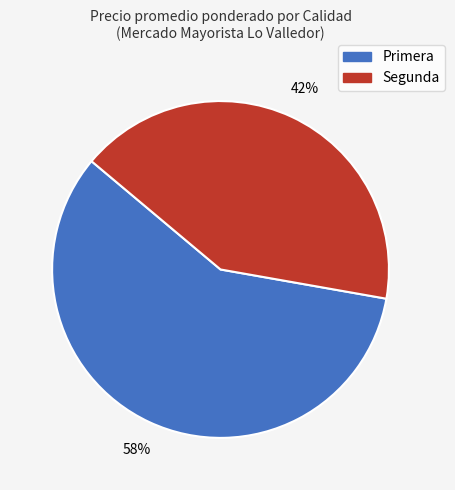

Approximately how many times larger is the value at Primera compared to Segunda?

1.4